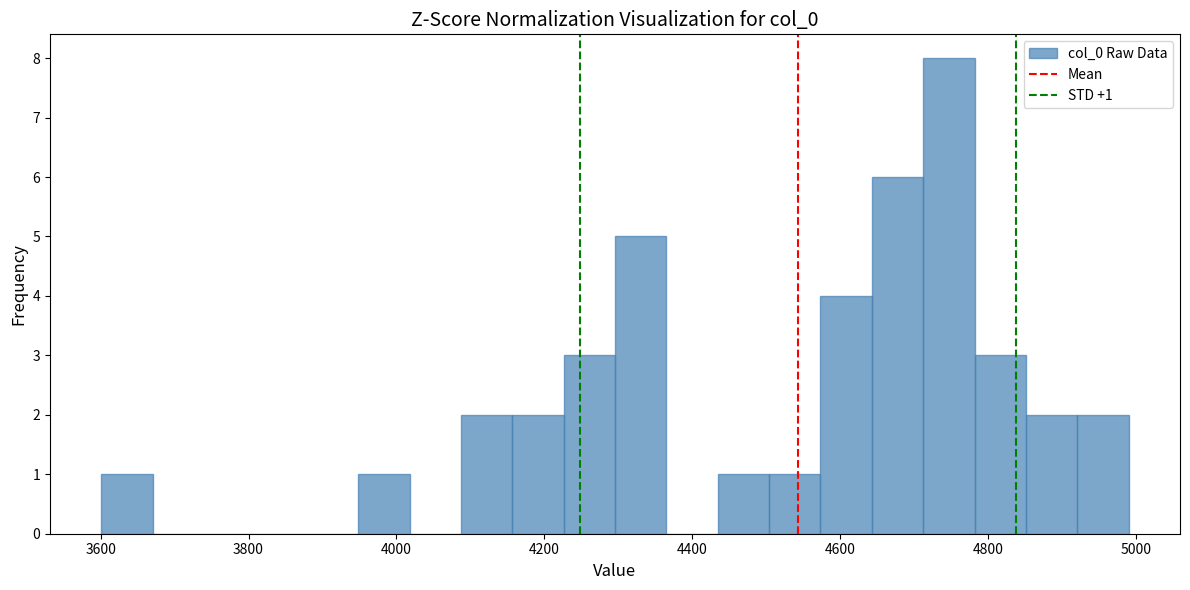

Read against the x-axis, roughly where is the centre of the tallest bar?

4740